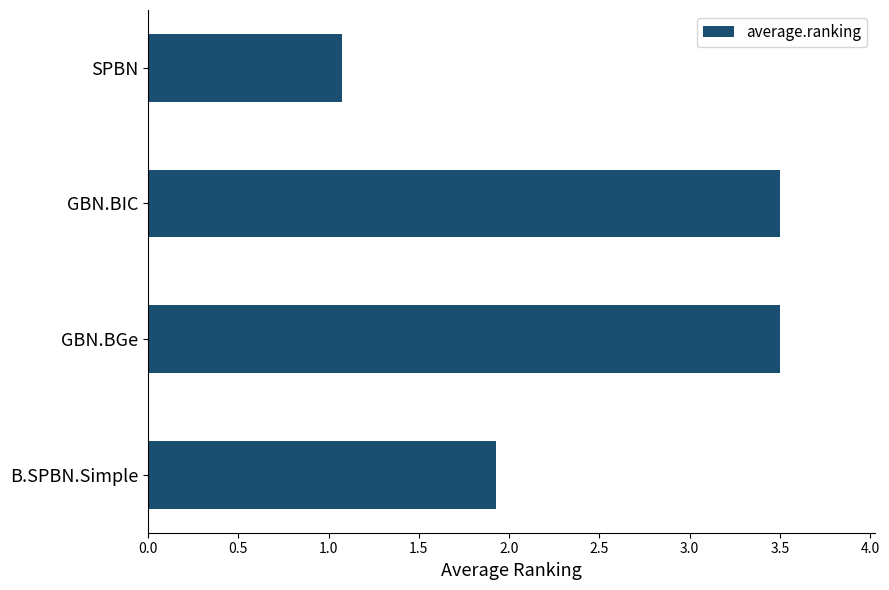

Read the value at GBN.BIC.

3.5